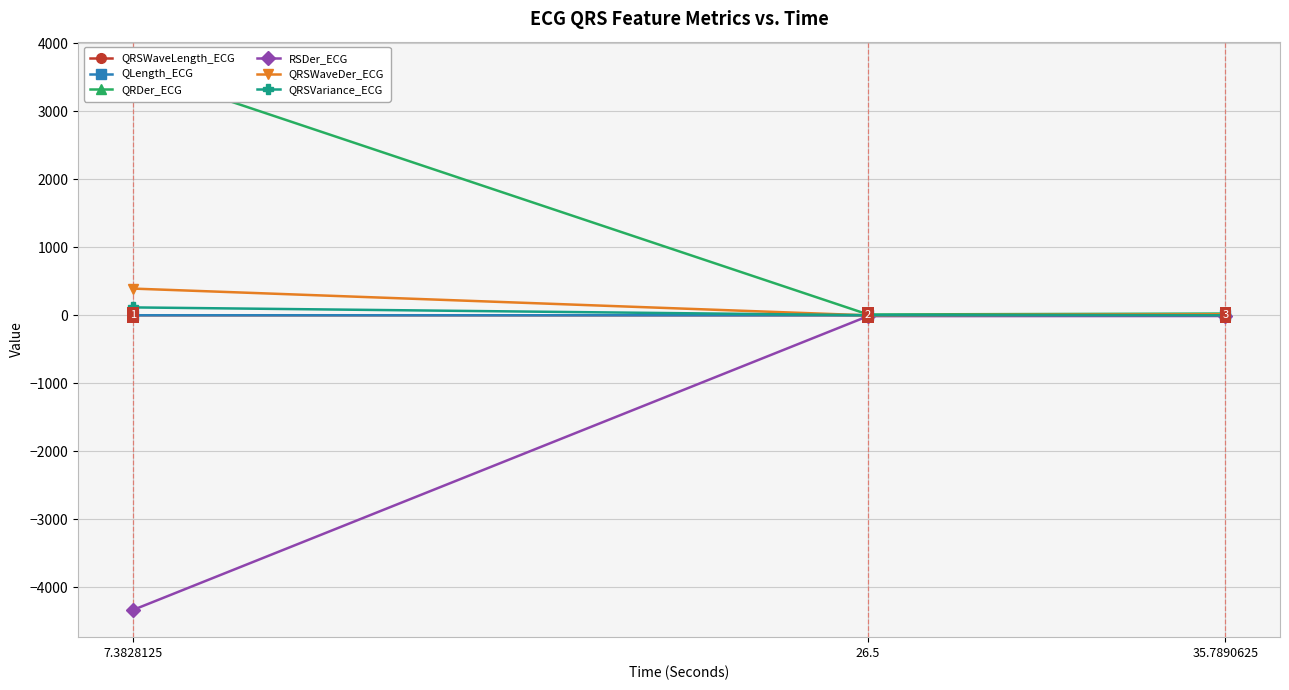

What is the average value of the RSDer_ECG series?

-1452.1